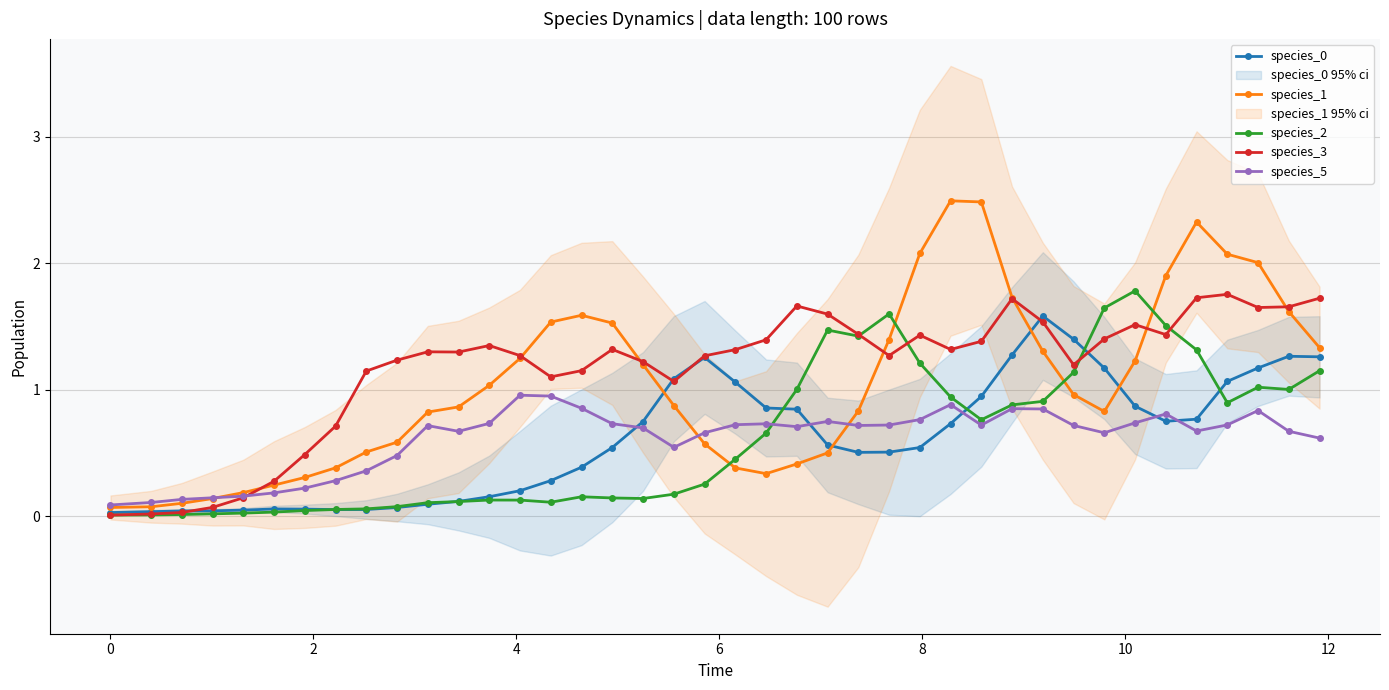

What is the maximum value for species_3?

1.8